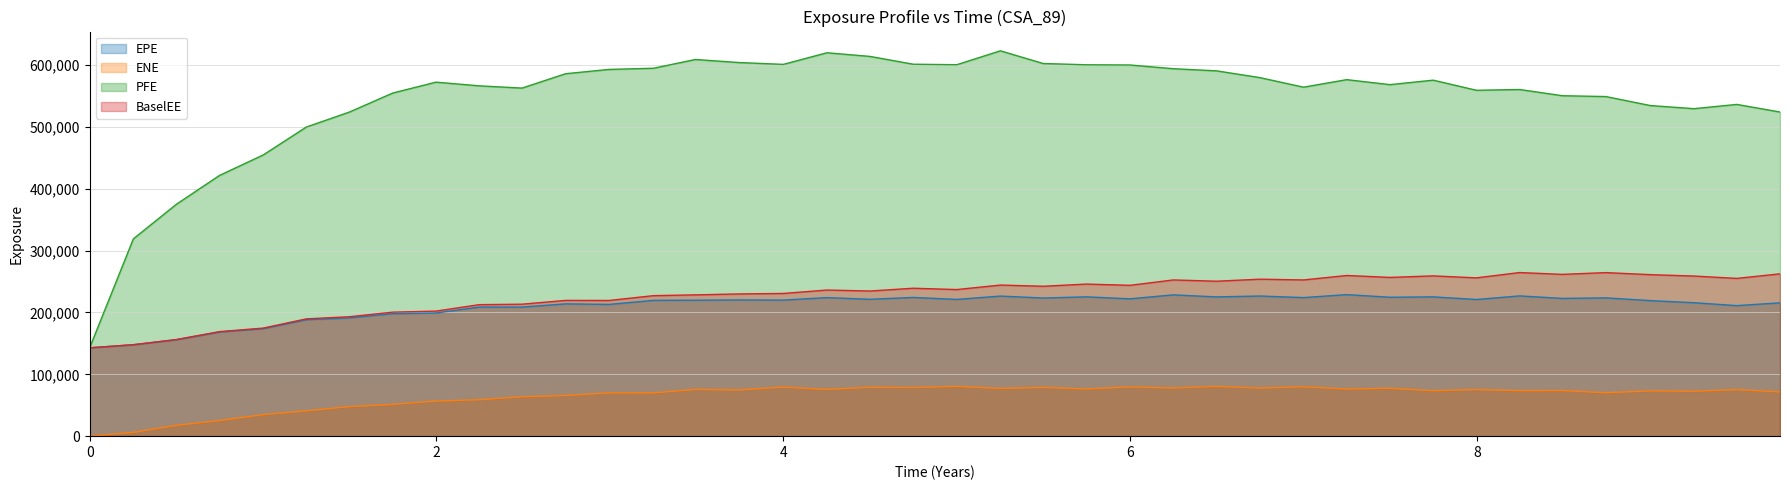

What is the spread (max minus min) of values at 1.24933?

458753.5